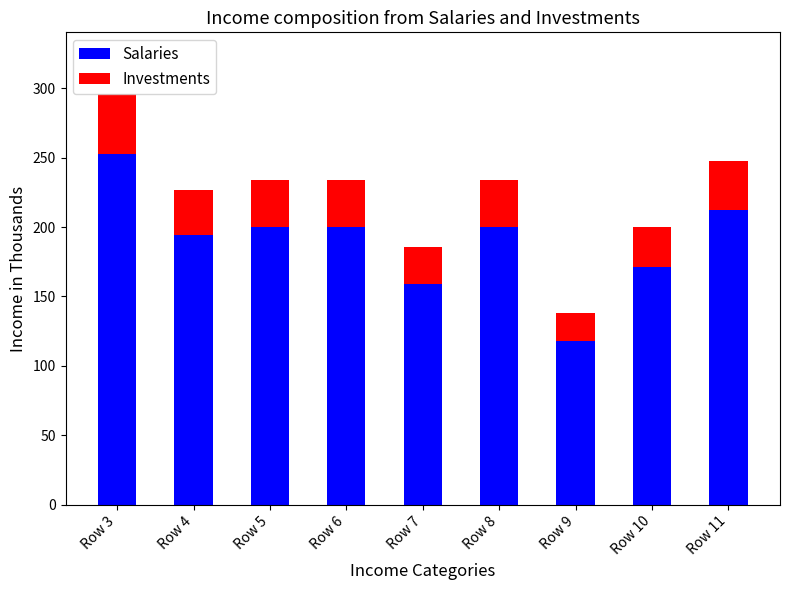

Which category has the highest value in the Salaries series?

Row 3